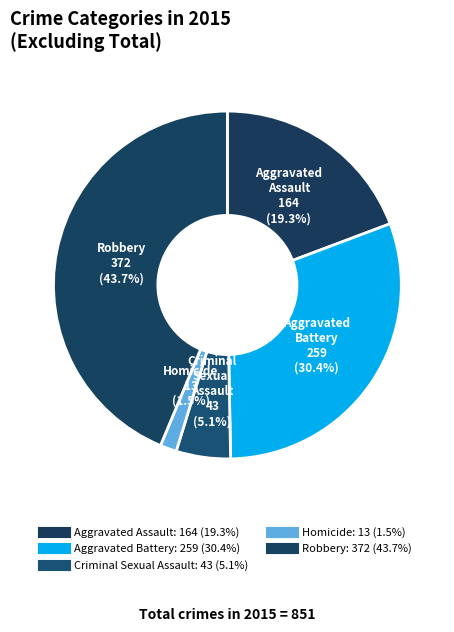

How many slices are in this pie chart?

5